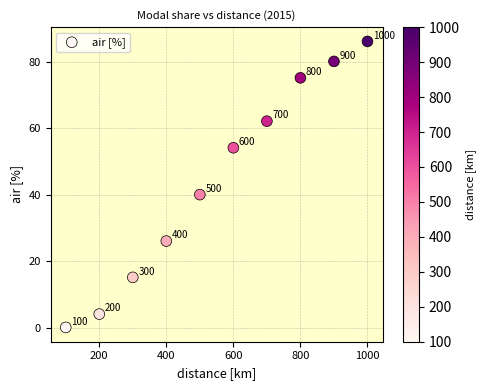

What Y value in the scatter plot is closest to 43?

40.0